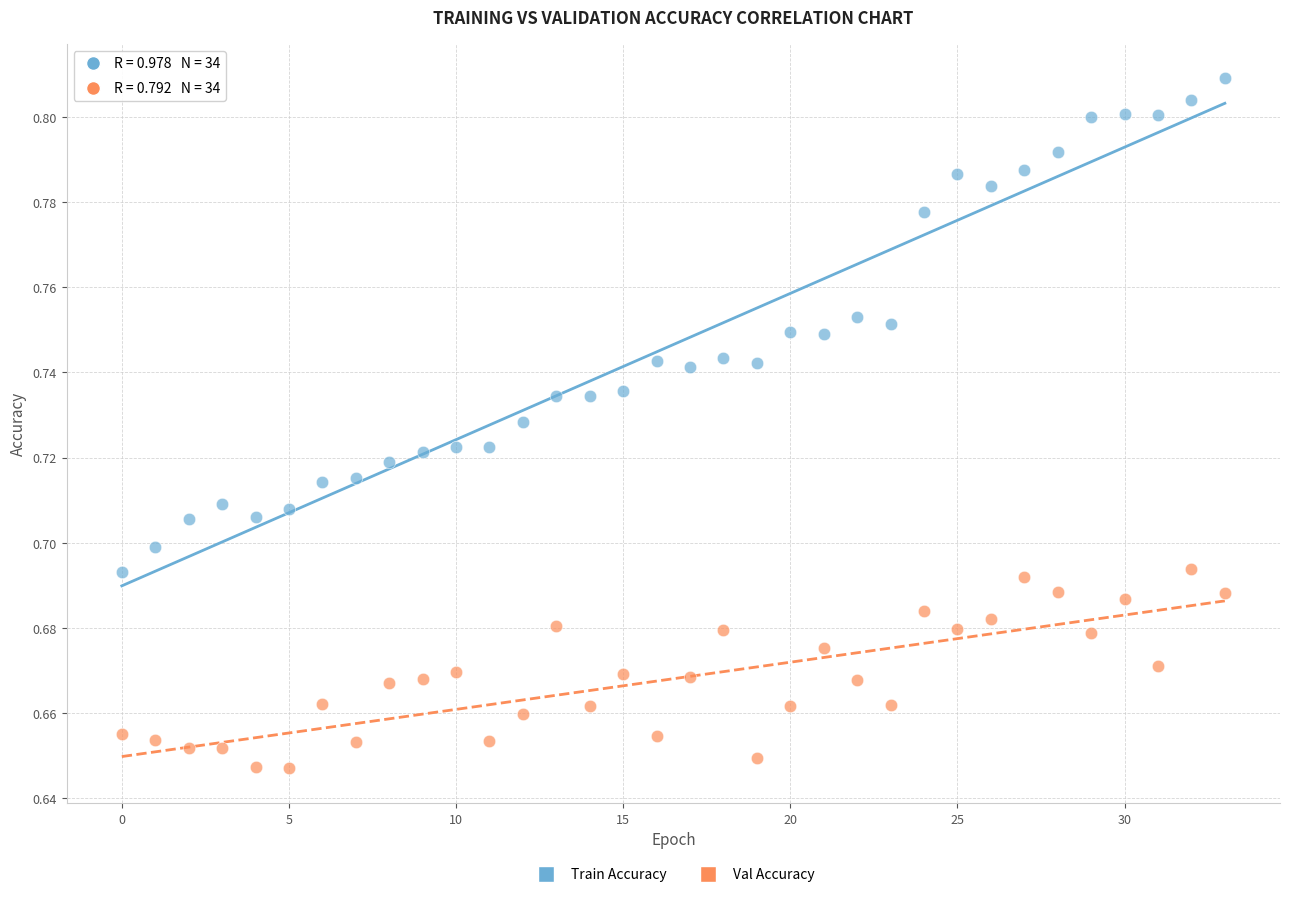

Which series reaches the maximum Y coordinate?

Train Accuracy